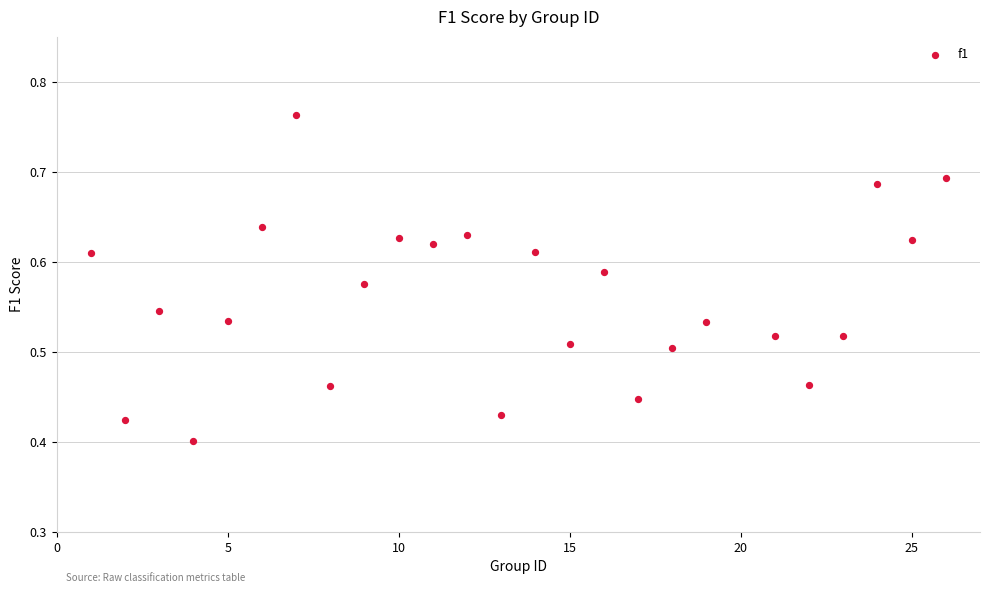

What is the range of X values (max minus min)?

25.0